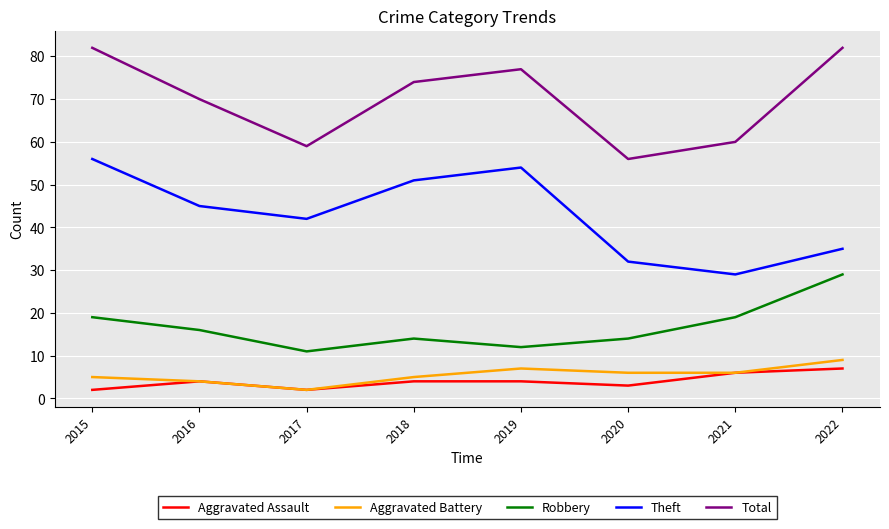

The value of Robbery at 2019 is 7. True or false?

False